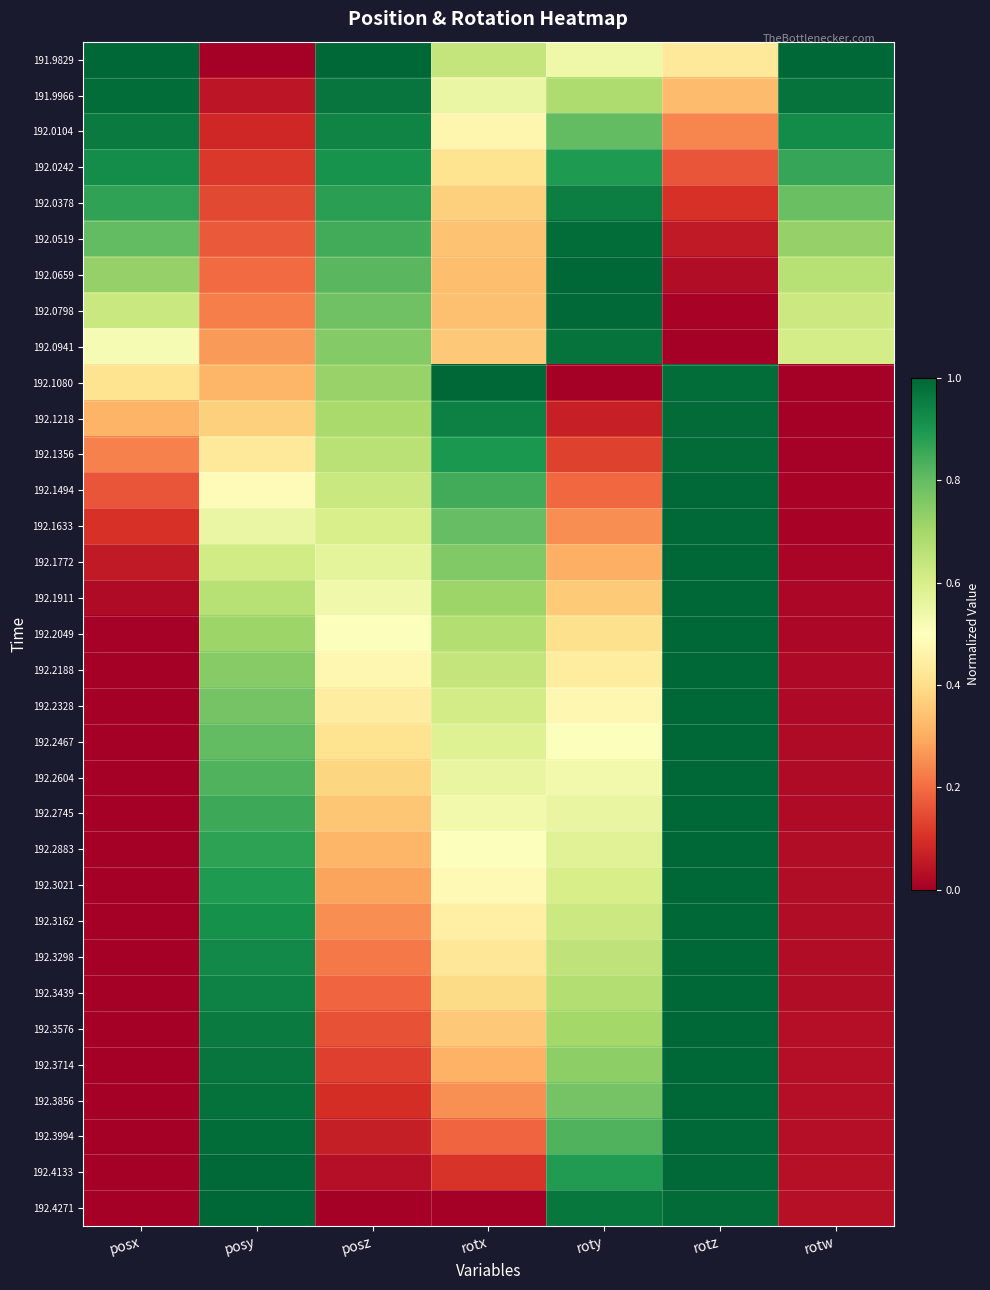

Which has a higher value, rotw or posx?

rotw